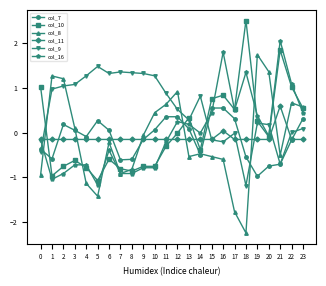

Is the value of col_16 at 9 greater than the value of col_11 at 16?

No